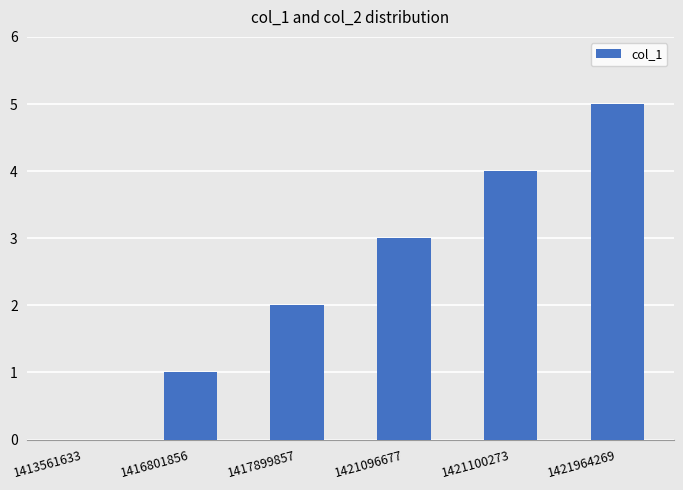

Which category has the highest value across all series?

1421964269